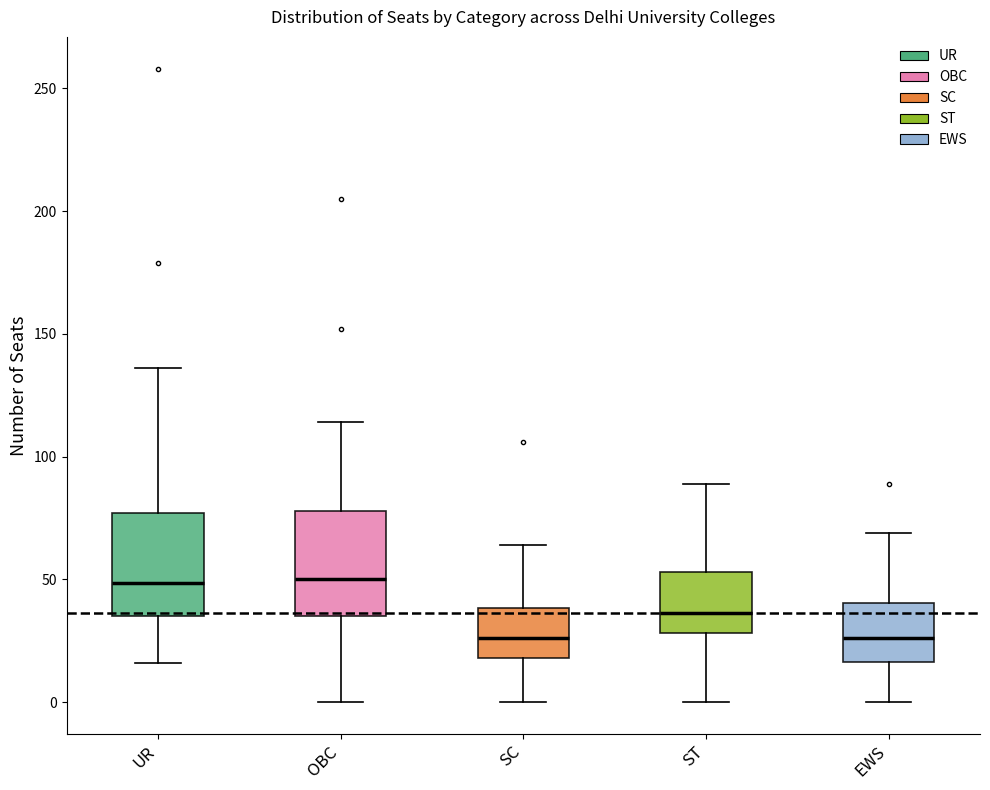

Reading left to right, read every box against the y-axis: the position of its median line, the range the box covers, and the ends of its whiskers. The values are not printed on the chart, so give them approximately, as read against the axis.

UR: median 50, box 35 to 75, whiskers 15 to 135
OBC: median 50, box 35 to 80, whiskers 0 to 115
SC: median 25, box 20 to 40, whiskers 0 to 65
ST: median 35, box 30 to 55, whiskers 0 to 90
EWS: median 25, box 15 to 40, whiskers 0 to 70